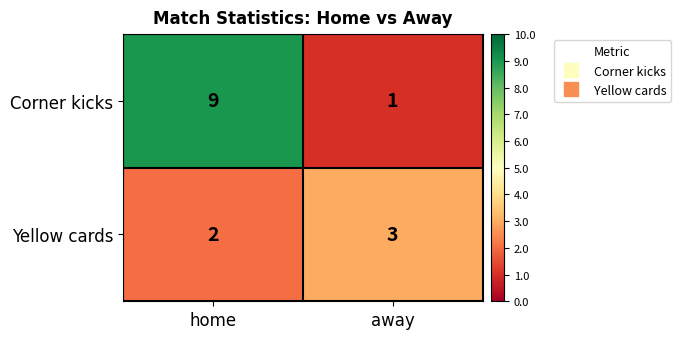

What is the sum of the Yellow cards values at home and away?

5